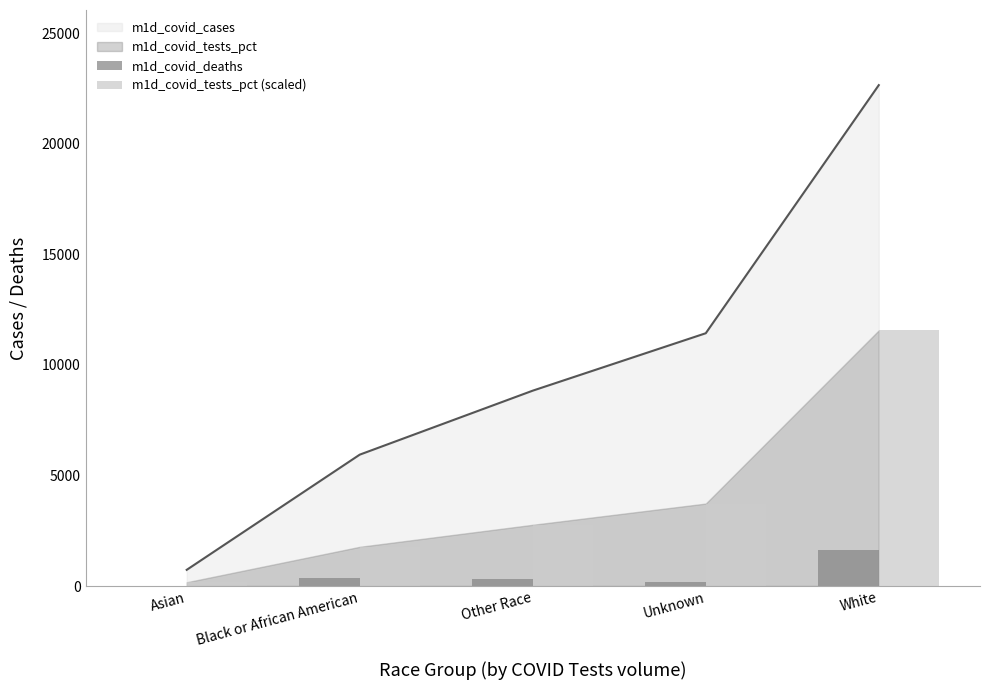

Between Asian and Other Race, which series saw the biggest shift?

m1d_covid_tests_pct (scaled)